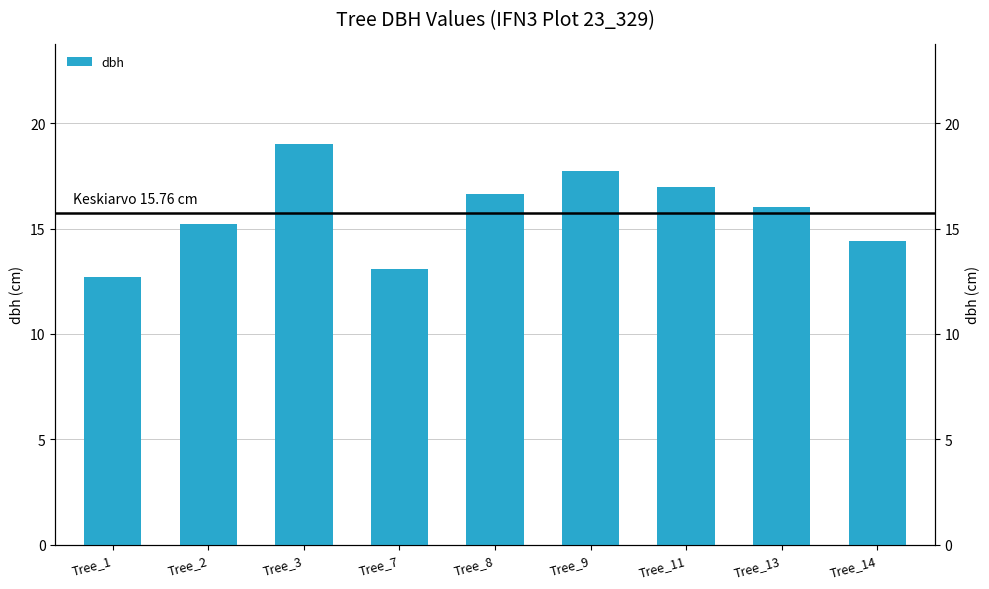

At which label does the data first exceed 16?

Tree_3